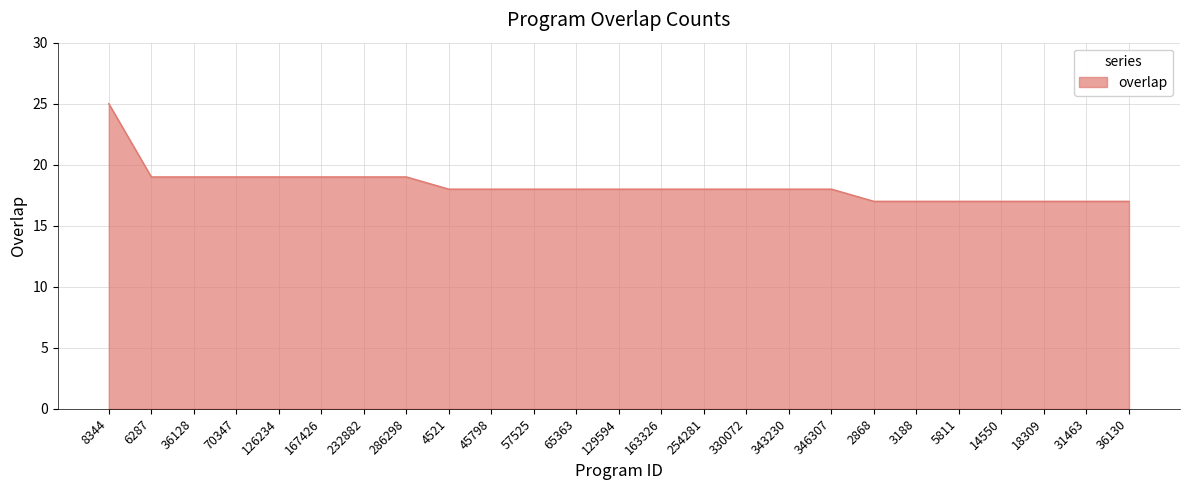

What is the difference between the maximum and minimum values?

8